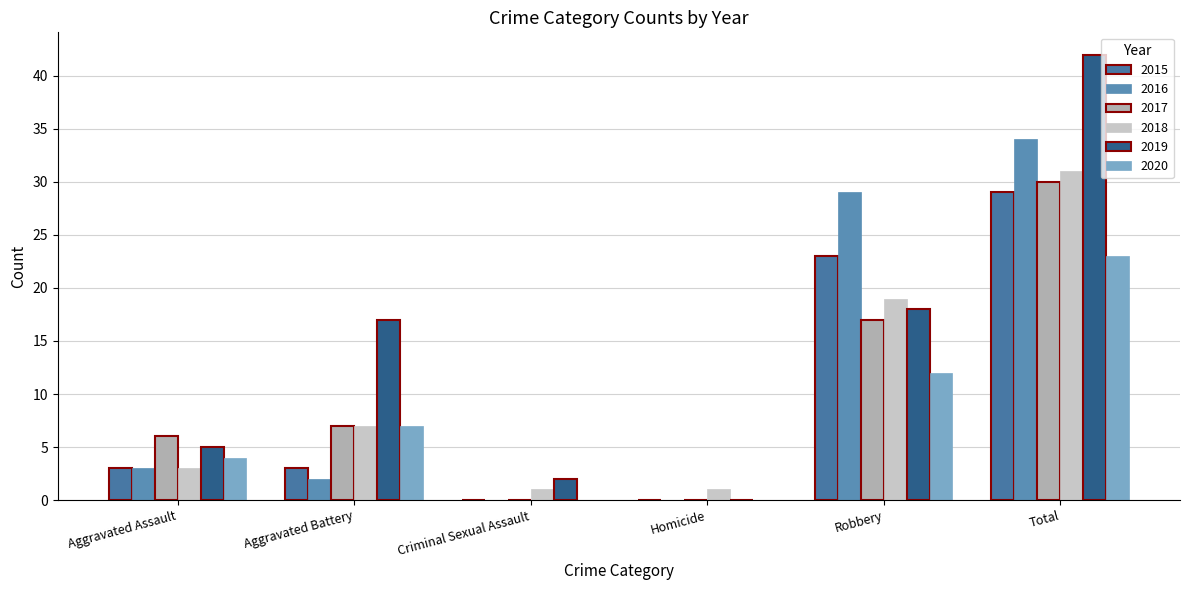

At which category is the sum across all series the highest?

Total